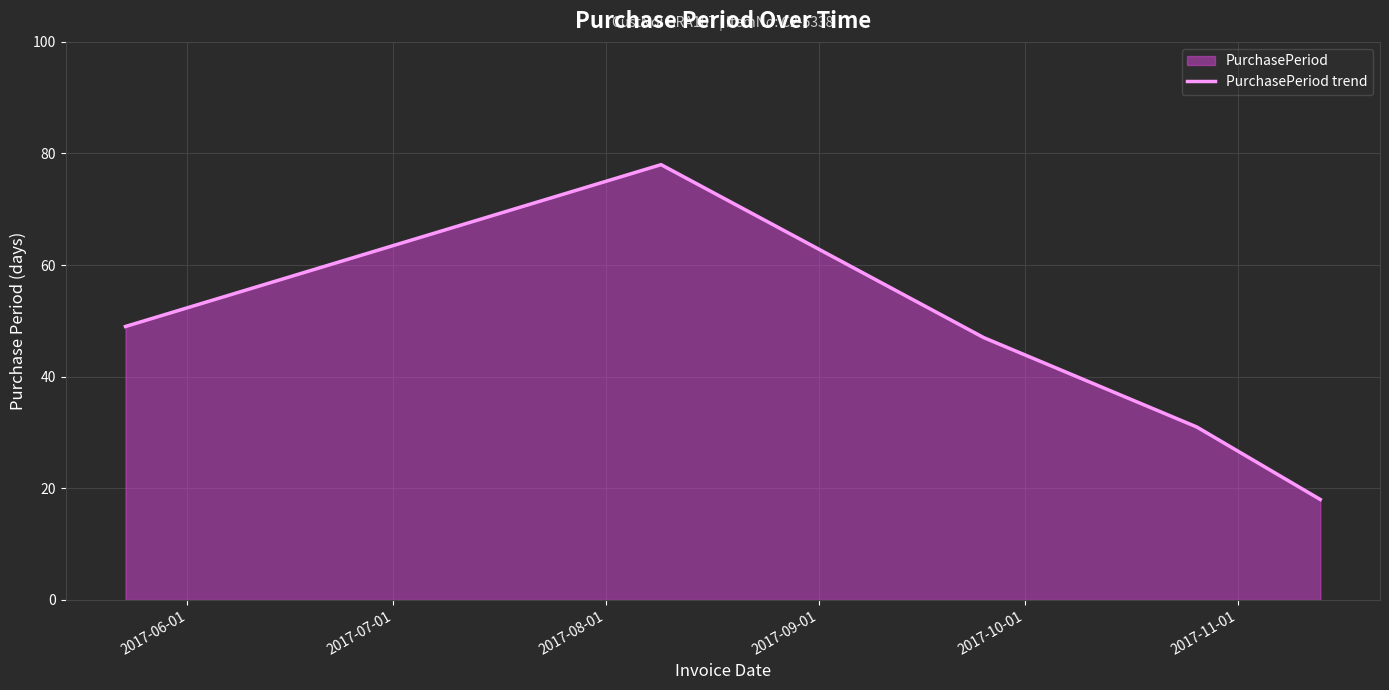

How many lines are shown in the chart?

1